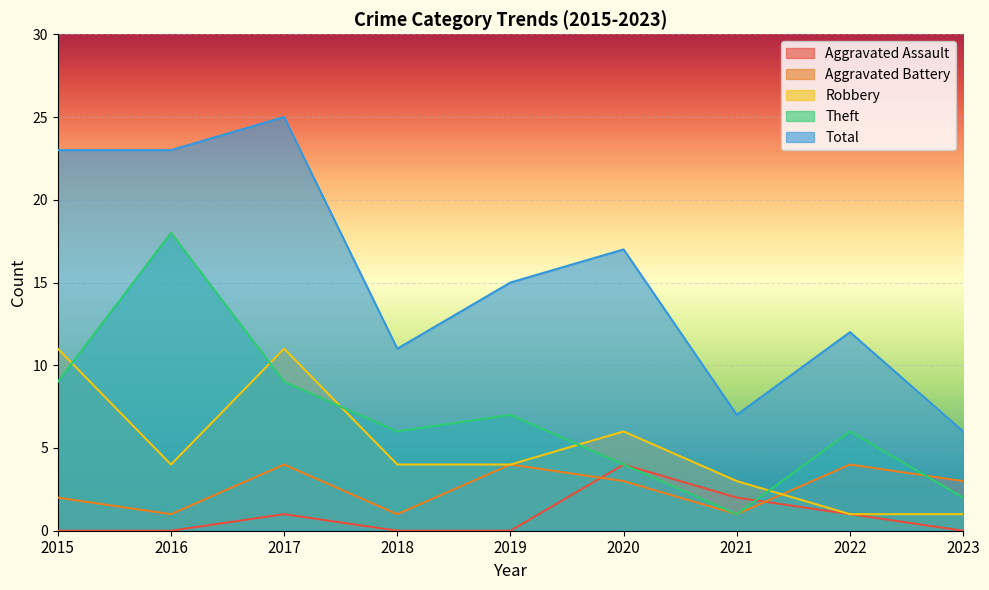

What is the value of the Theft point at the 7th from the left?

1